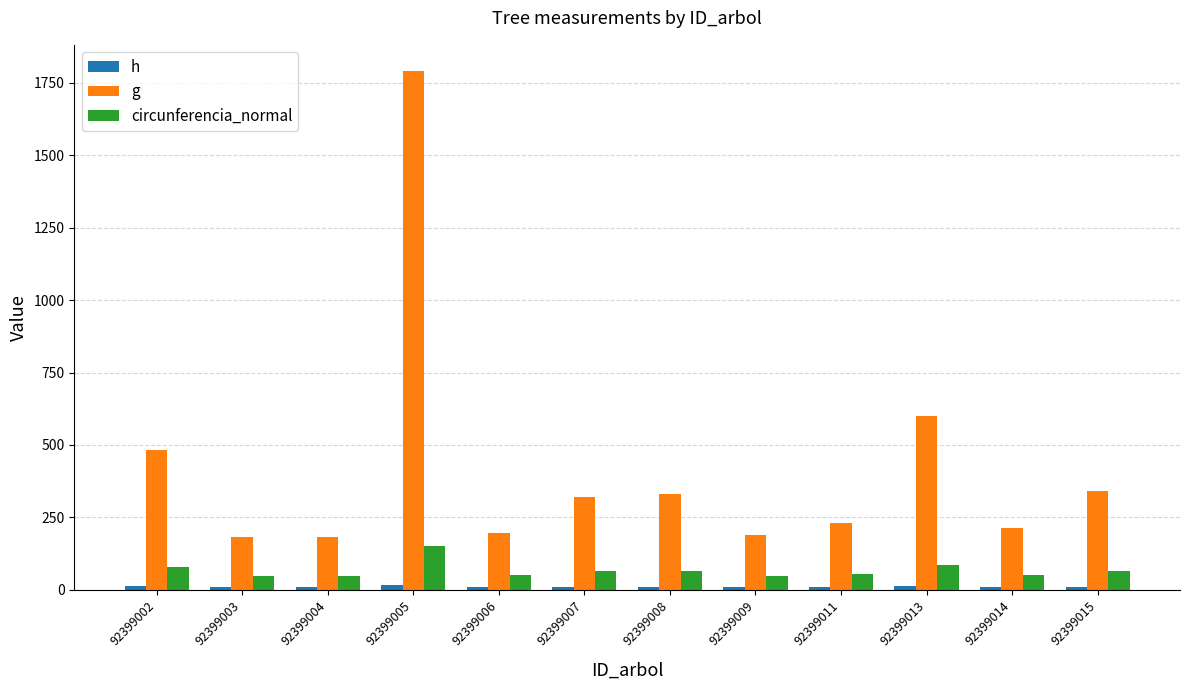

Between 92399011 and 92399004, which is larger?

92399011